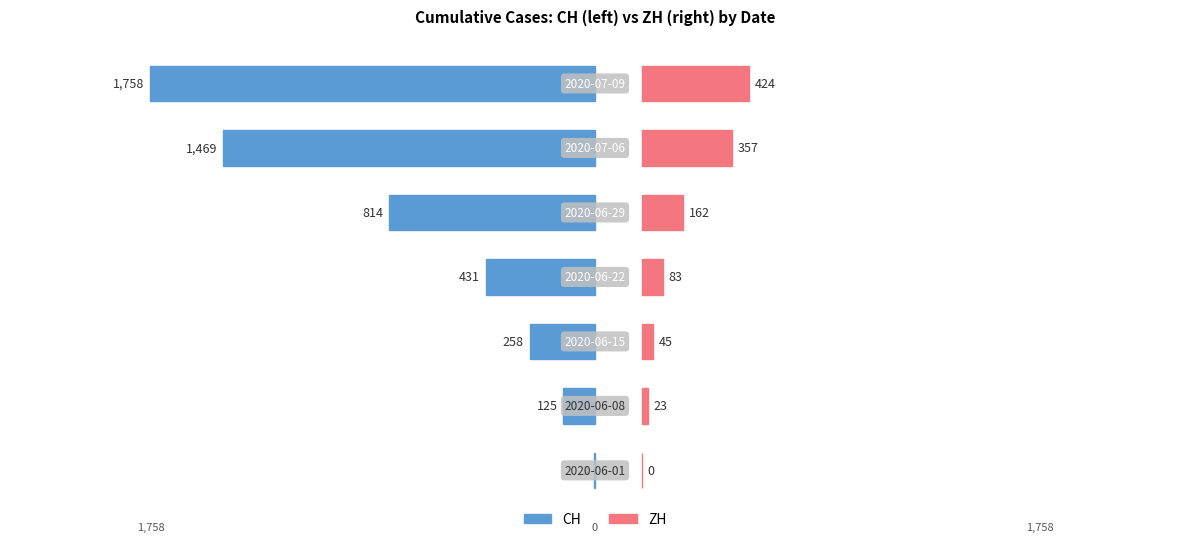

Which series changed the most between 2020-06-08 and 2020-06-22?

CH